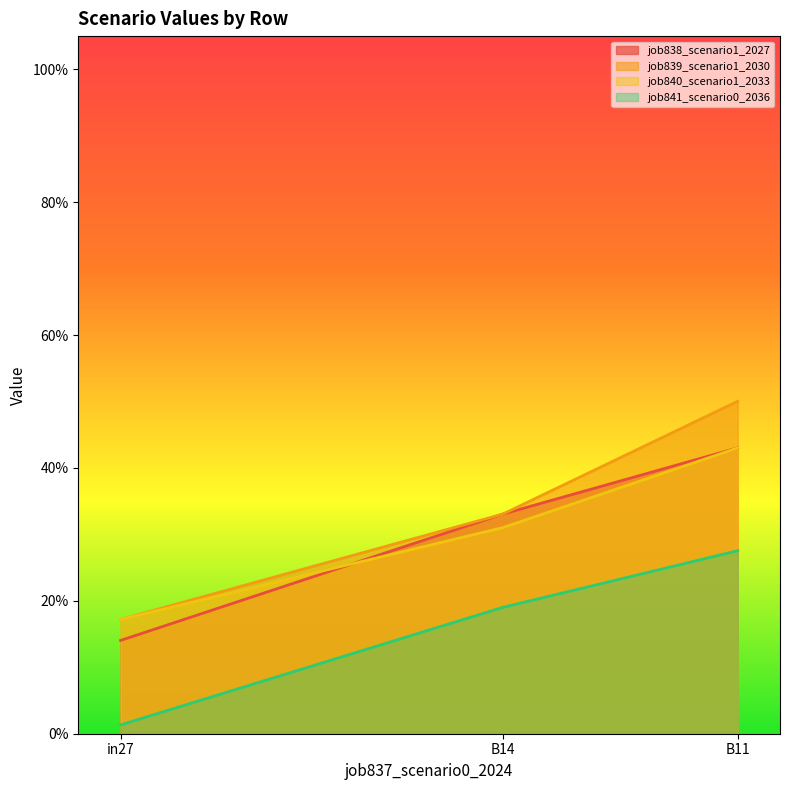

What is the difference between the maximum and minimum values in the job838_scenario1_2027 series?

0.3